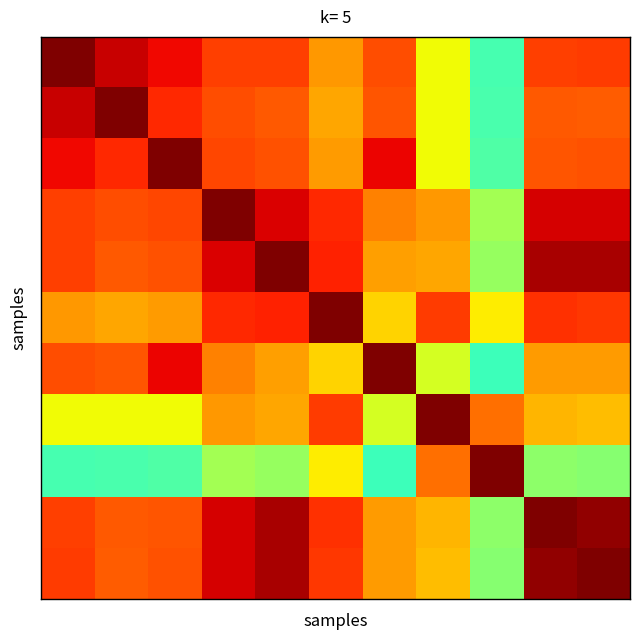

At how many categories does at least one series exceed 0?

11